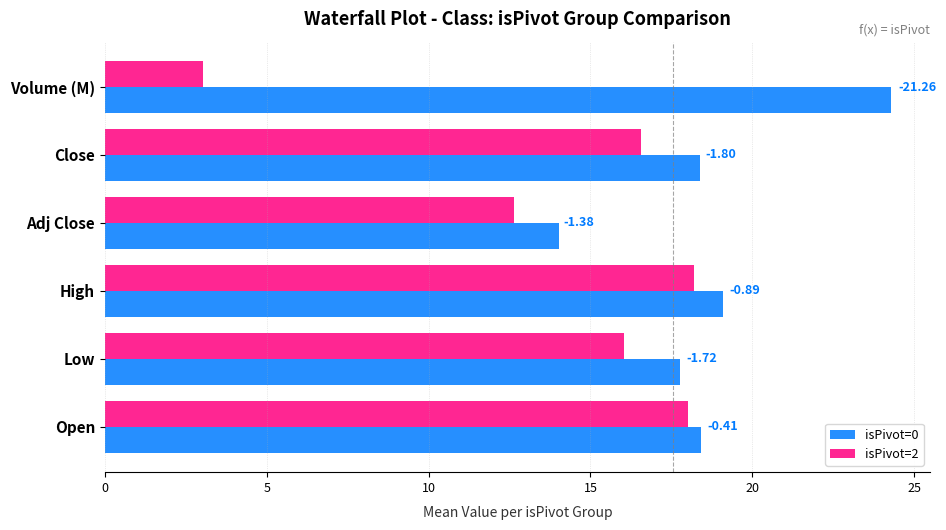

What are all the series names shown in the legend?

isPivot=0, isPivot=2